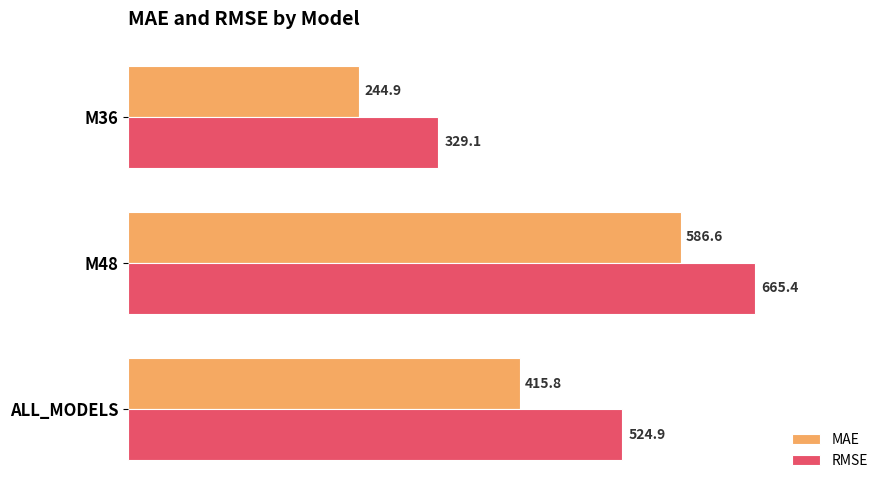

The value of RMSE at M48 is 1148.7. True or false?

False